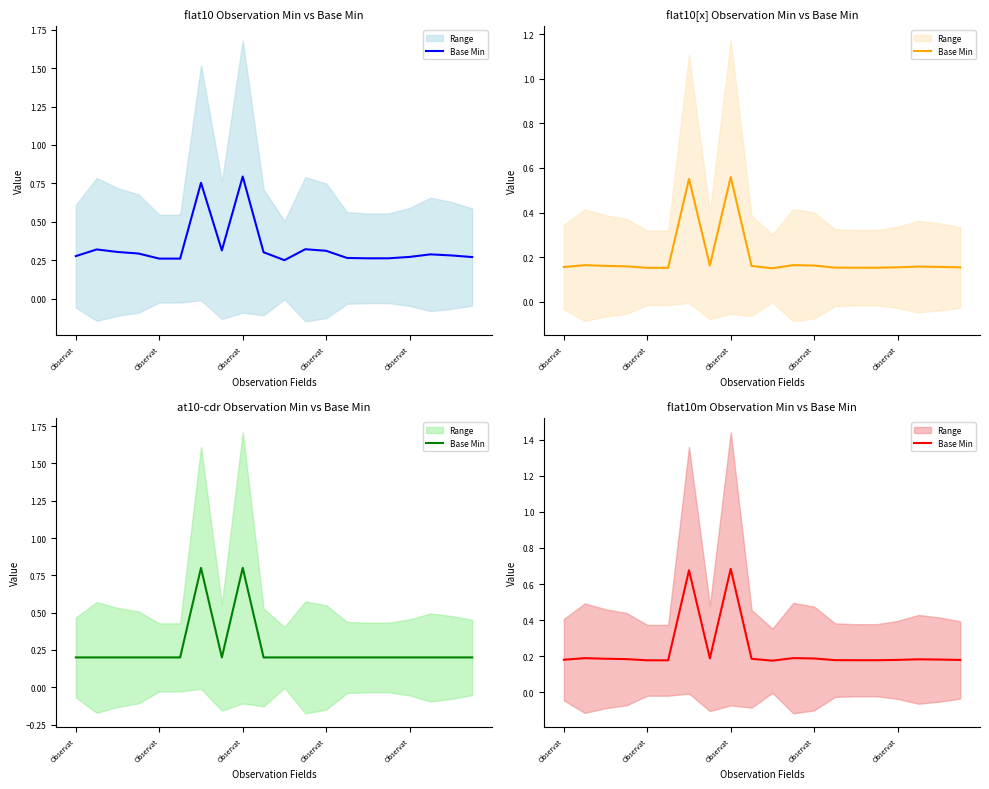

What is the change in value from 8 to 10?

-0.5